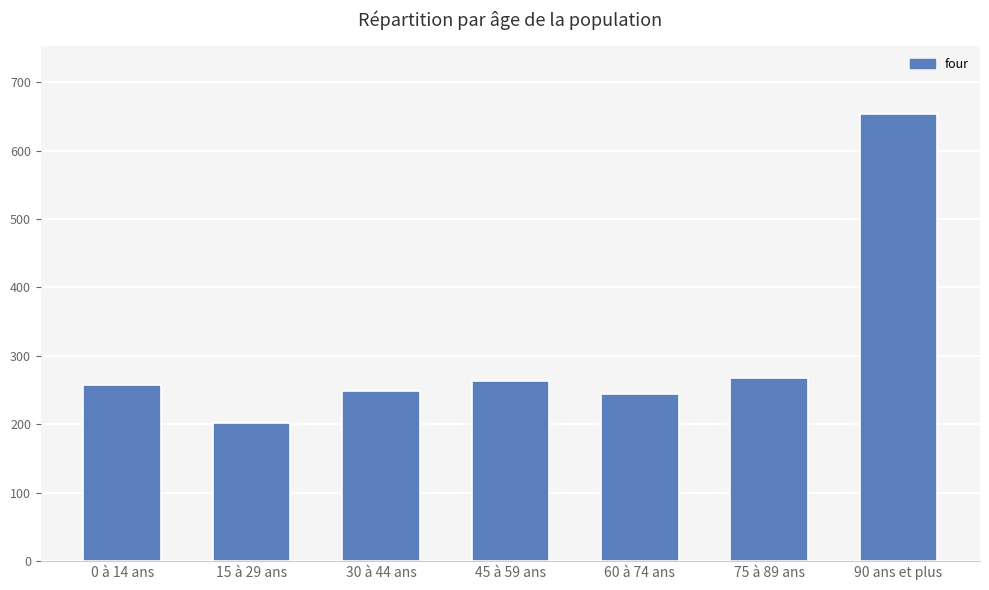

Which label corresponds to the smallest value in the chart?

15 à 29 ans